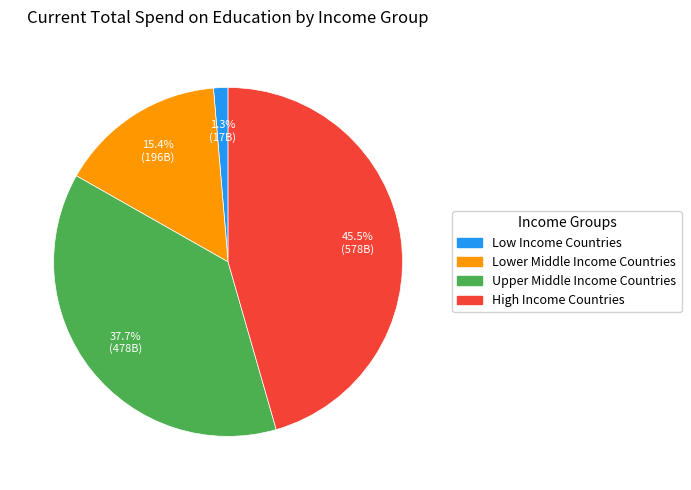

Rank the categories by value from lowest to highest.

Low Income Countries, Lower Middle Income Countries, Upper Middle Income Countries, High Income Countries